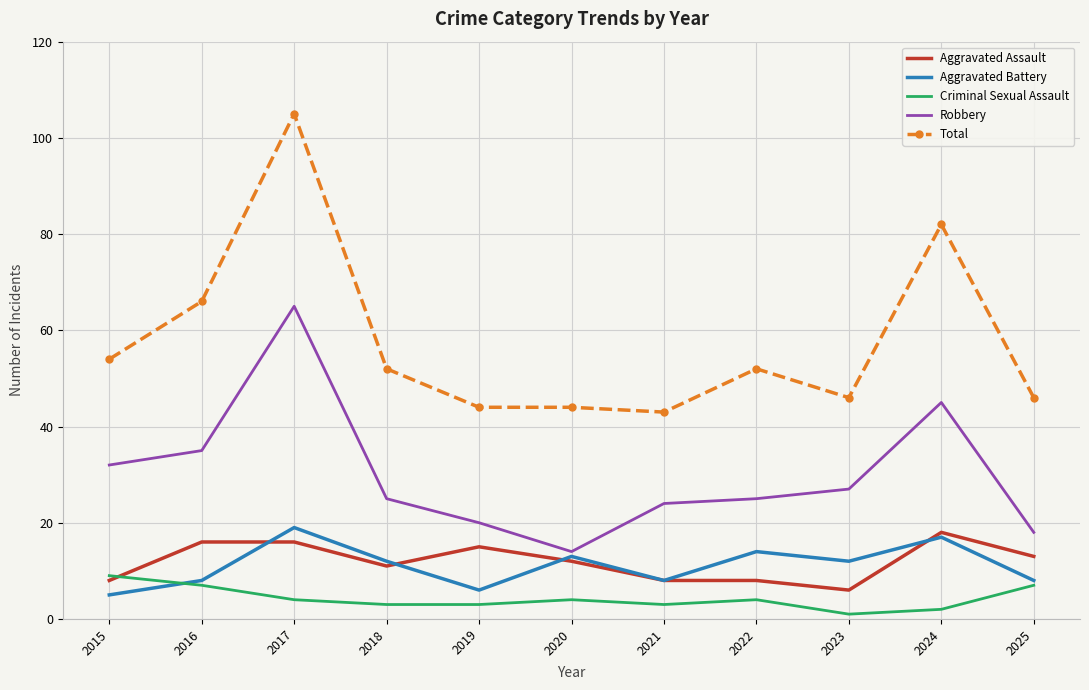

Where does the Total series first go above 52?

2015